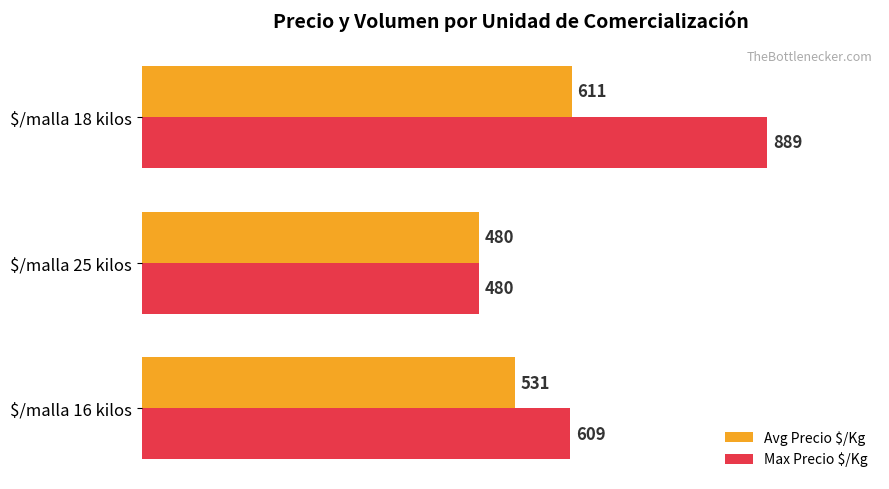

Which series has the widest spread of values?

Max Precio $/Kg